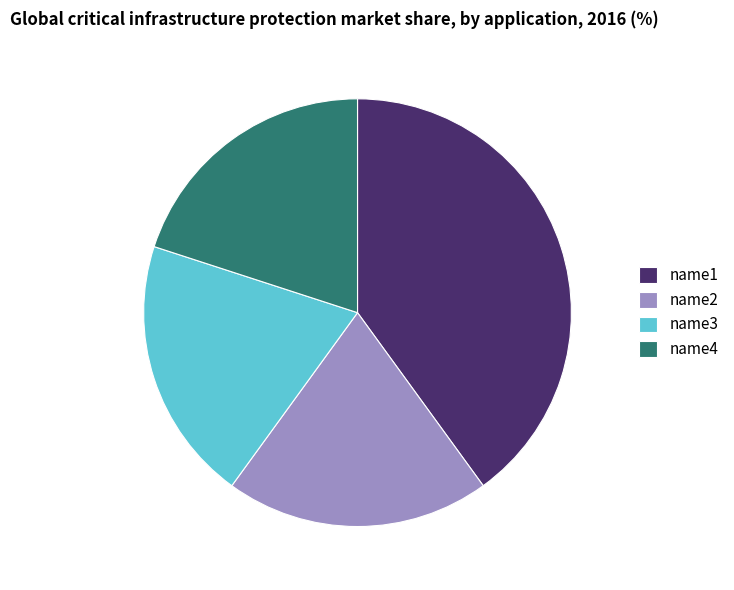

The name3 slice represents 20% of the pie. True or false?

True